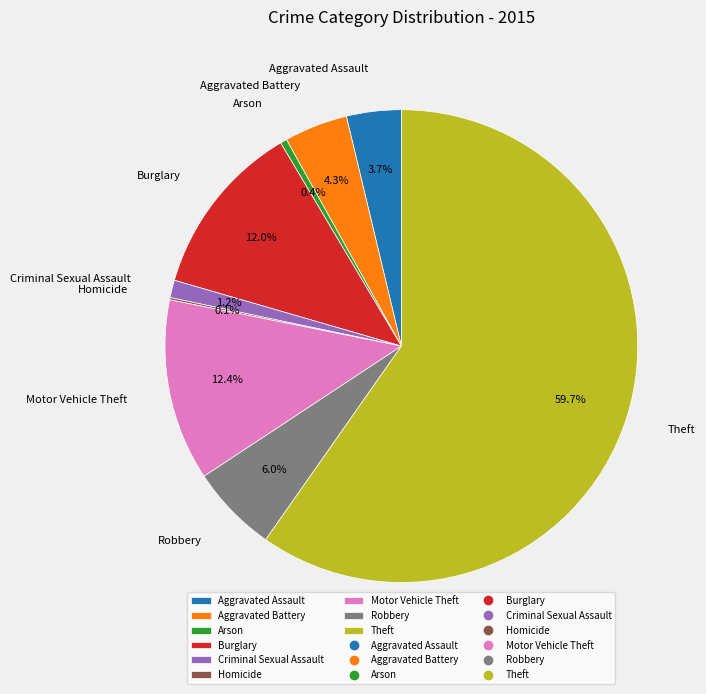

Which slice represents more than half of the pie?

Theft